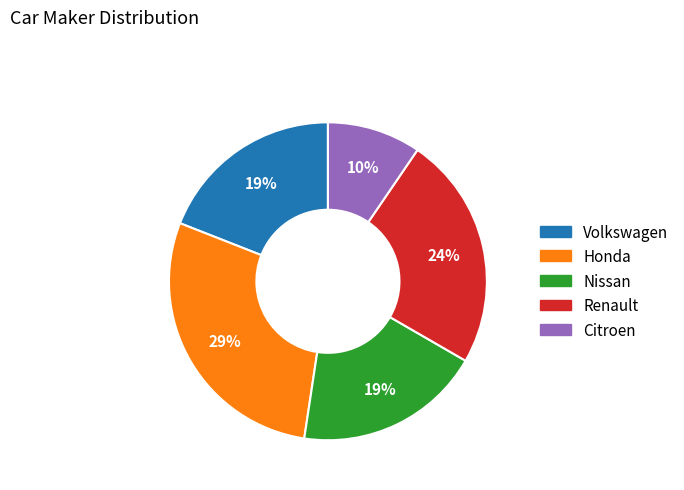

To the nearest percent, what is the average slice percentage?

20%